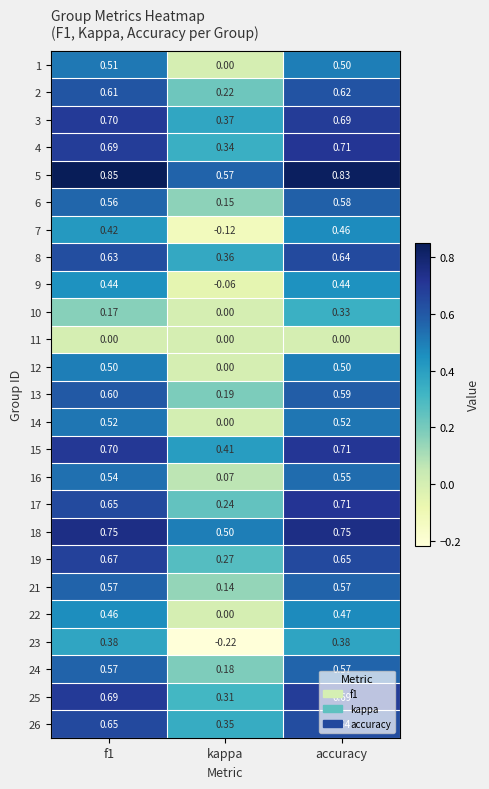

Is the value of 7 at kappa greater than the value of 25 at kappa?

No